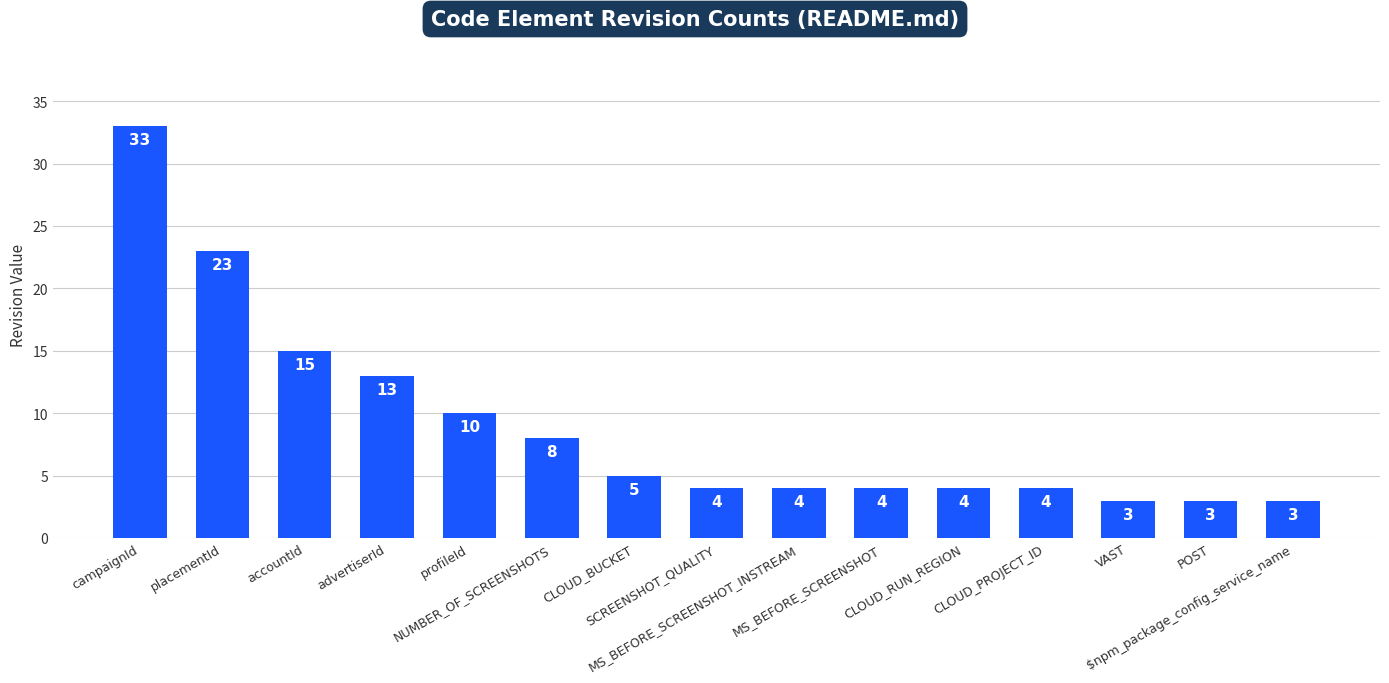

What is the greatest value displayed?

33